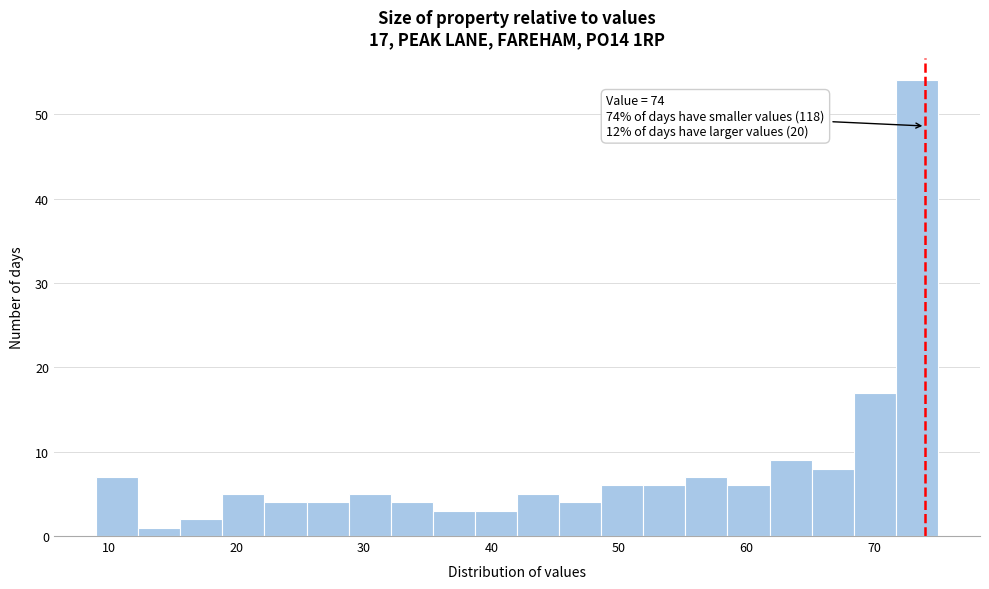

Read against the x-axis, roughly where is the centre of the tallest bar?

73